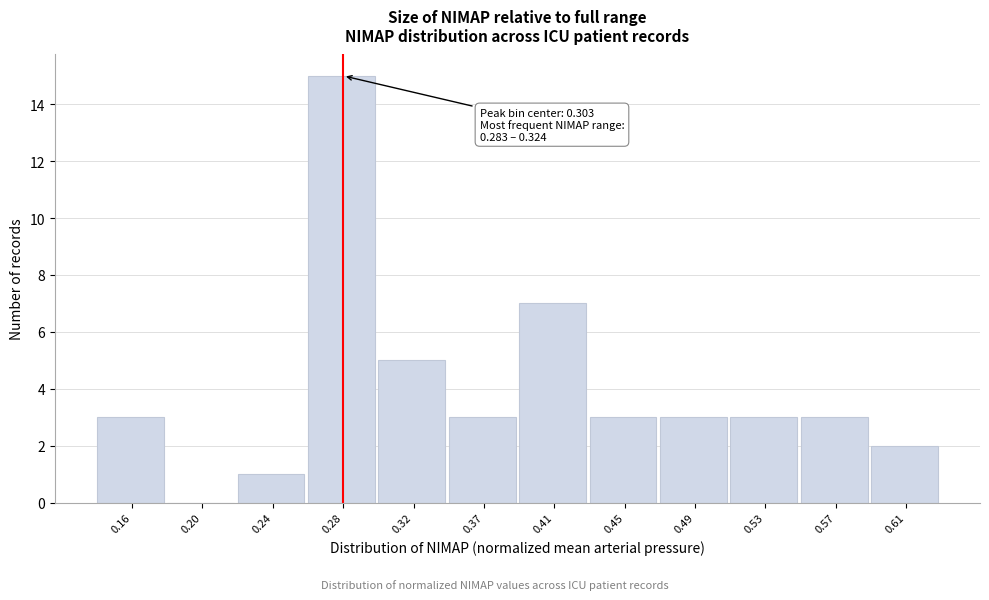

Reading left to right, what are all the values shown in this chart?

0.16=3	0.20=0	0.24=1	0.28=15	0.32=5	0.37=3	0.41=7	0.45=3	0.49=3	0.53=3	0.57=3	0.61=2